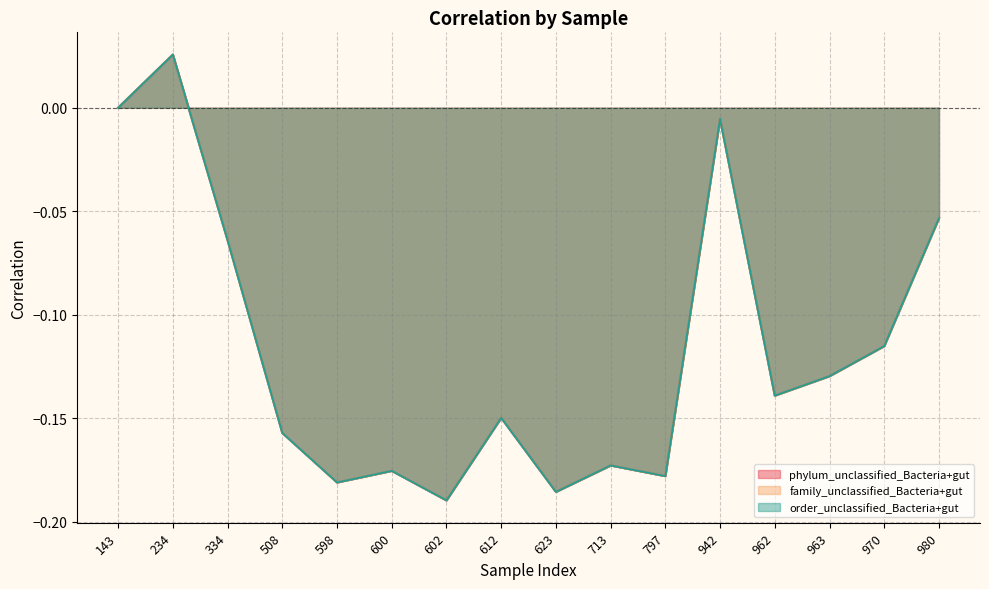

At which label is phylum_unclassified_Bacteria+gut closest to 0?

143